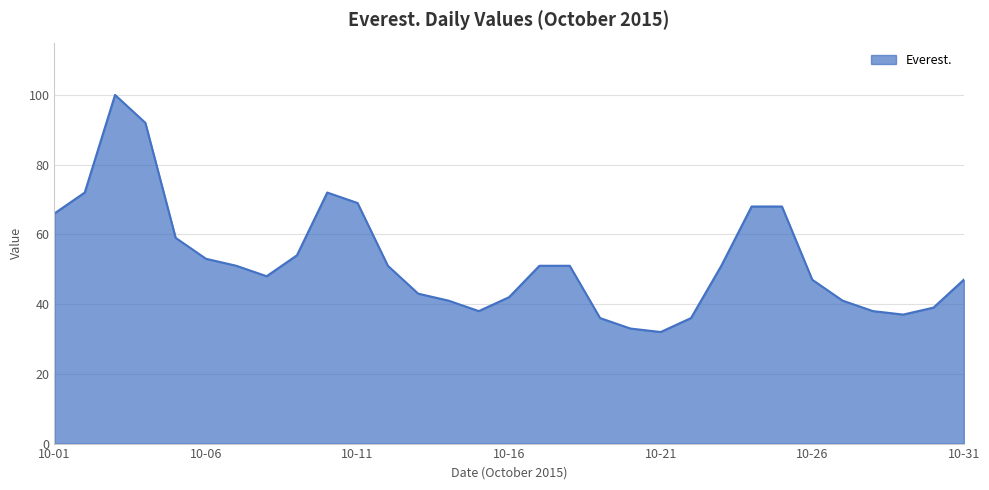

What is the difference between the maximum and minimum values?

68